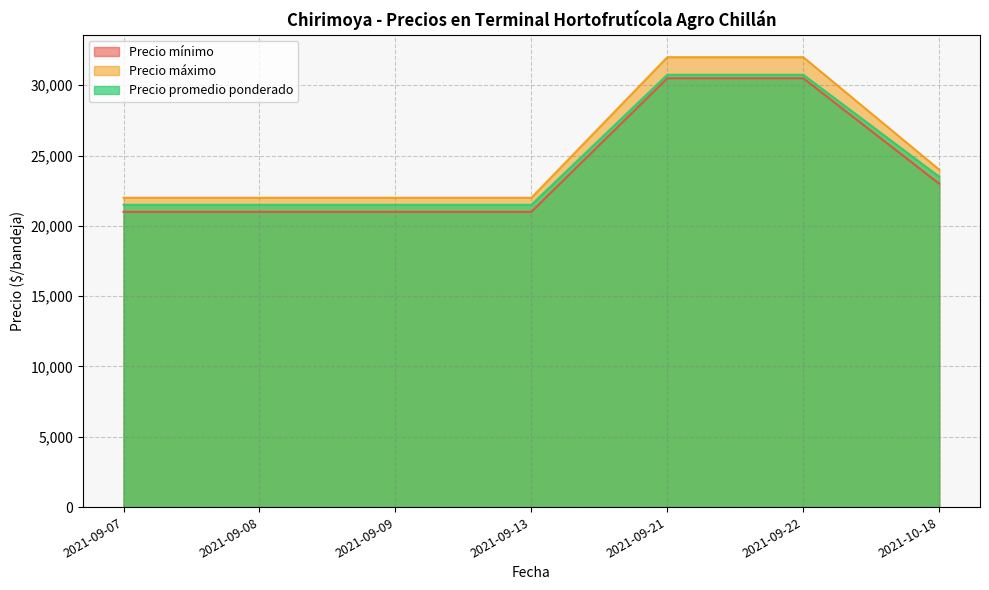

What is the difference between the second highest and second lowest values in the Precio máximo series?

10000